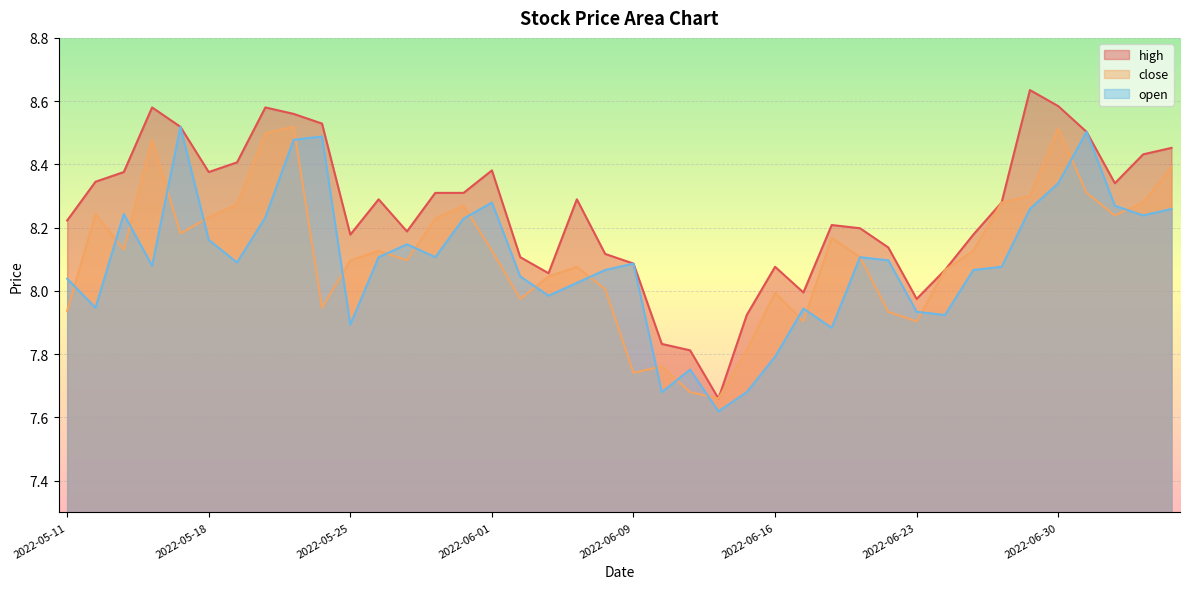

True or false: high and open intersect in this chart.

False